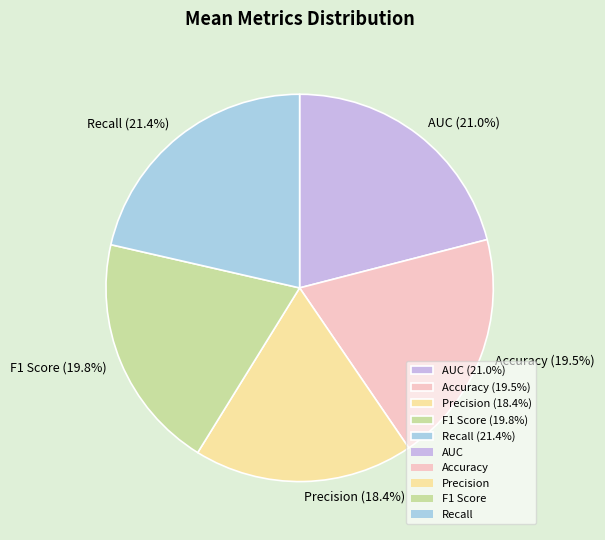

To the nearest percent, what is the difference between the F1 Score and Recall slice percentages?

2%